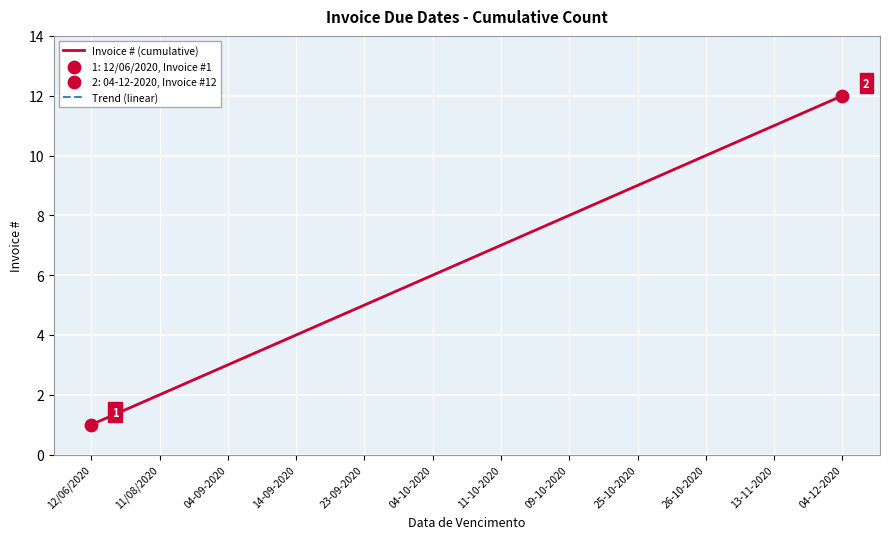

Does the chart have visible grid lines?

Yes